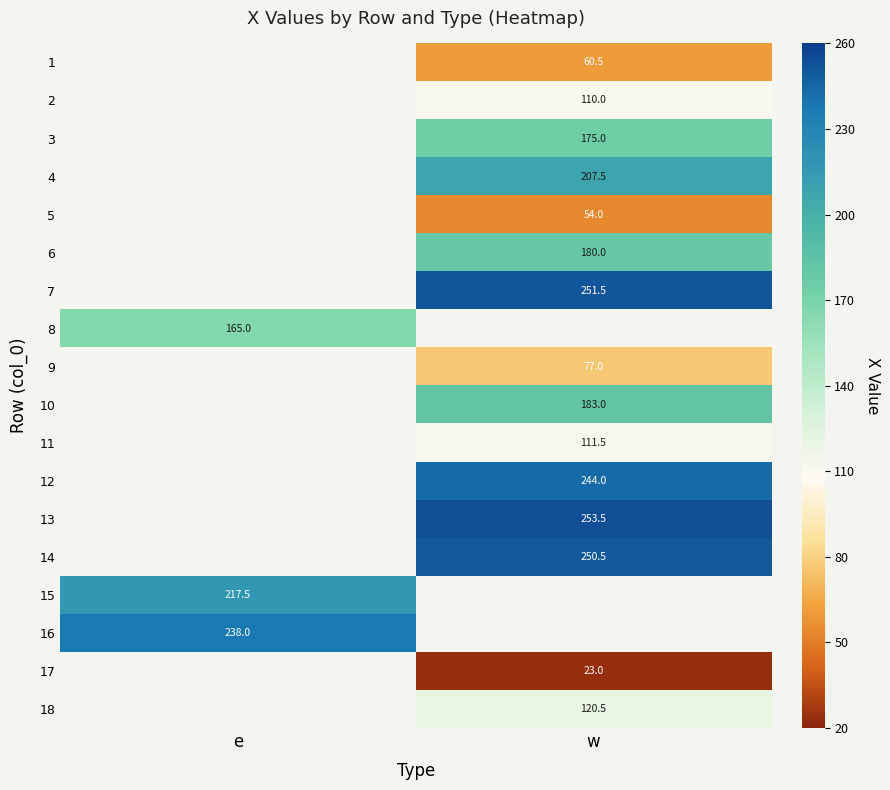

What is the greatest value displayed?

253.5